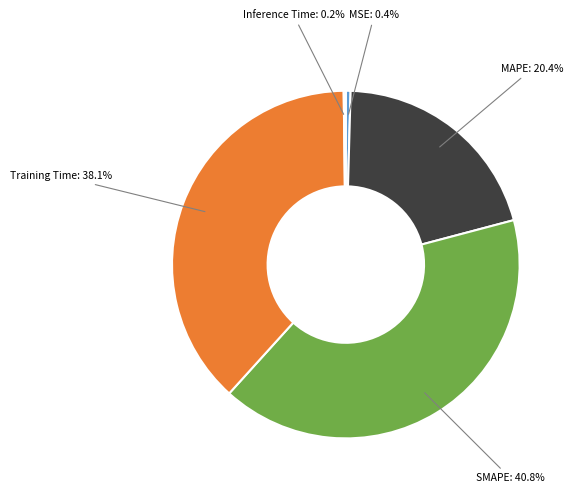

Does any single category account for the majority?

No